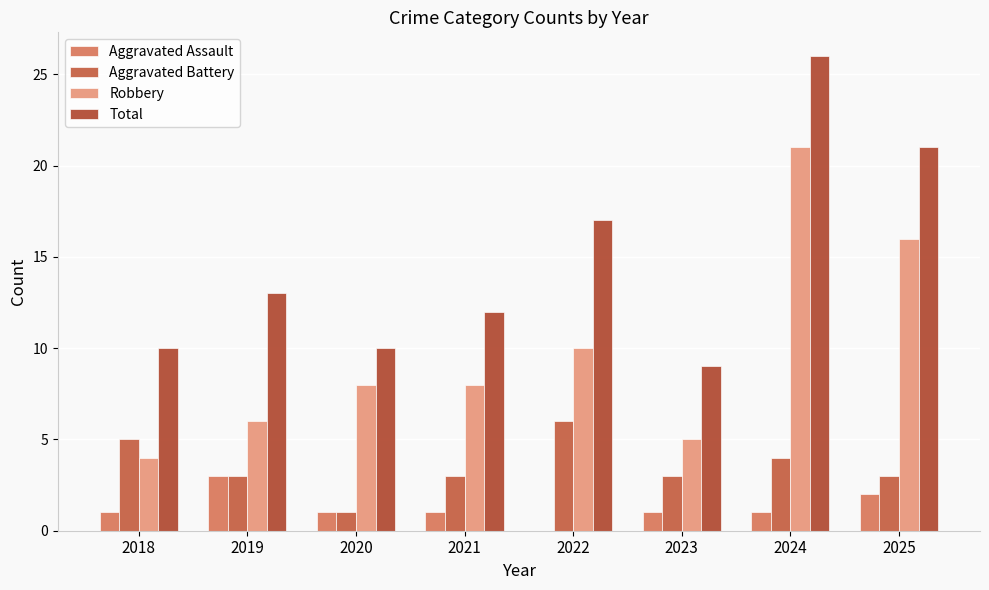

What is the total value across all series at 2023?

18